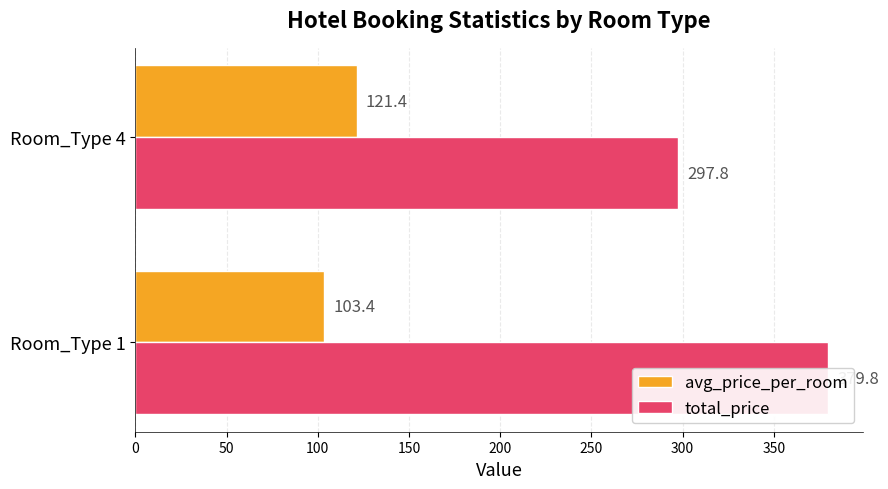

List the series in order of their overall mean, lowest first.

avg_price_per_room, total_price